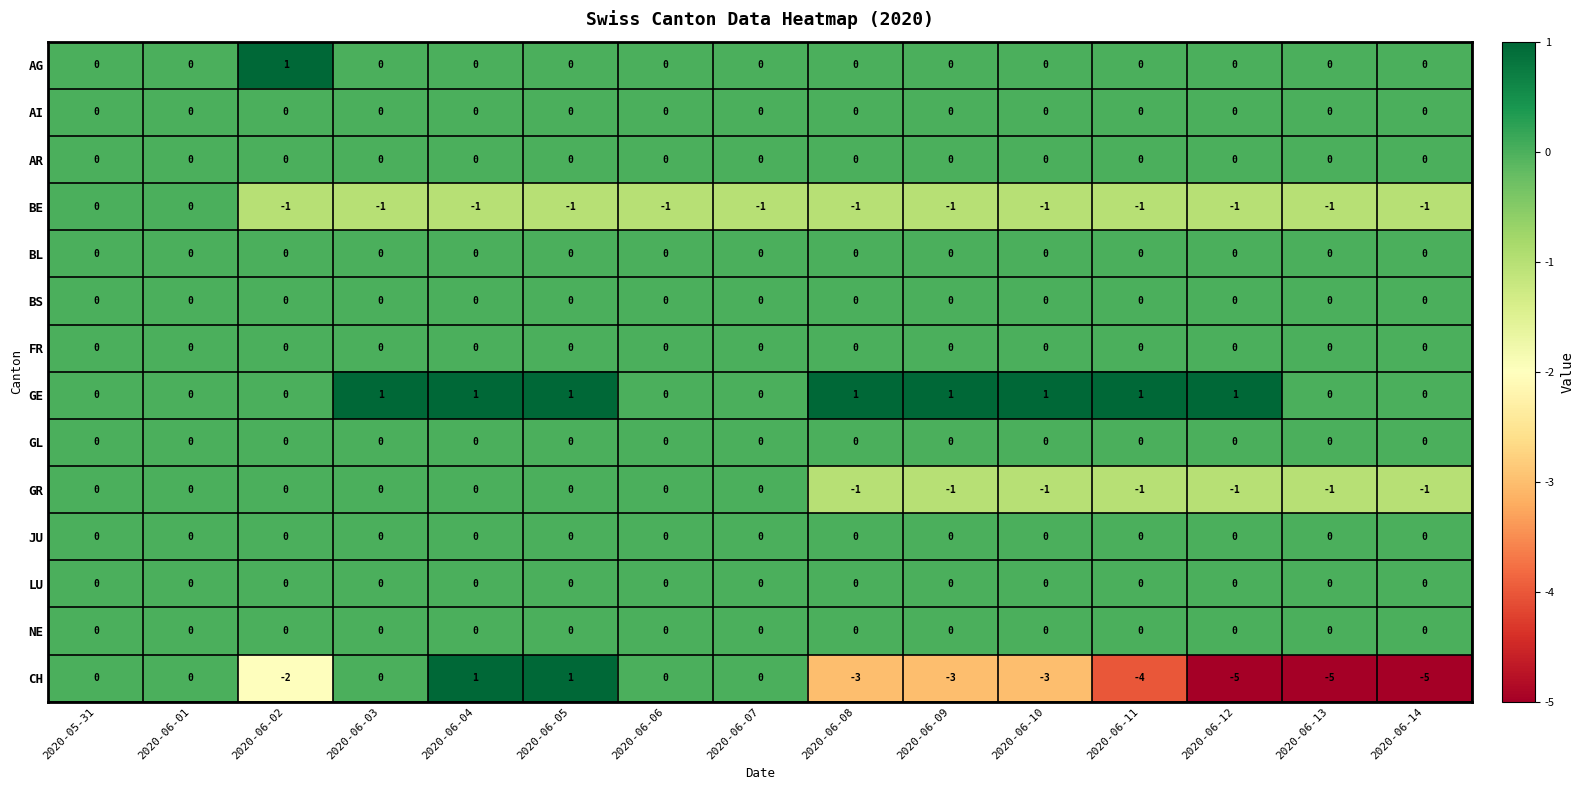

Which series has the largest total across all categories?

GE